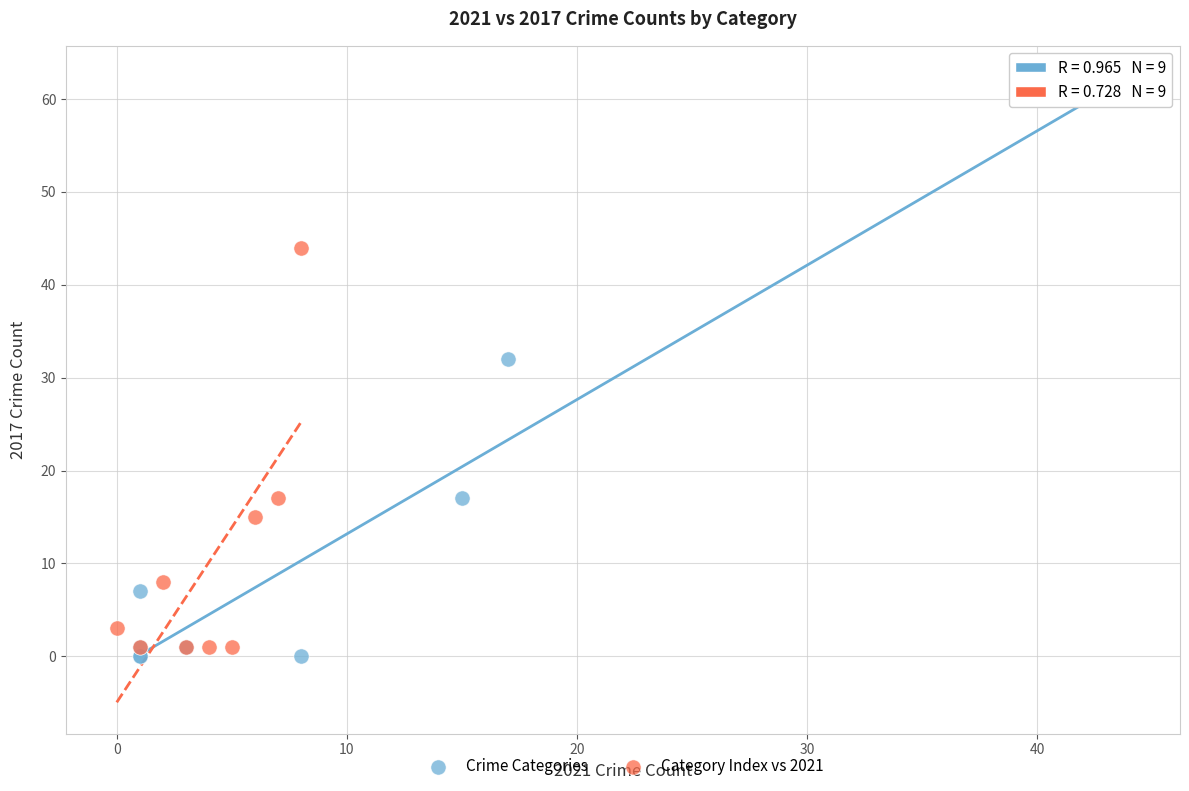

Which series contains the highest Y value?

Crime Categories